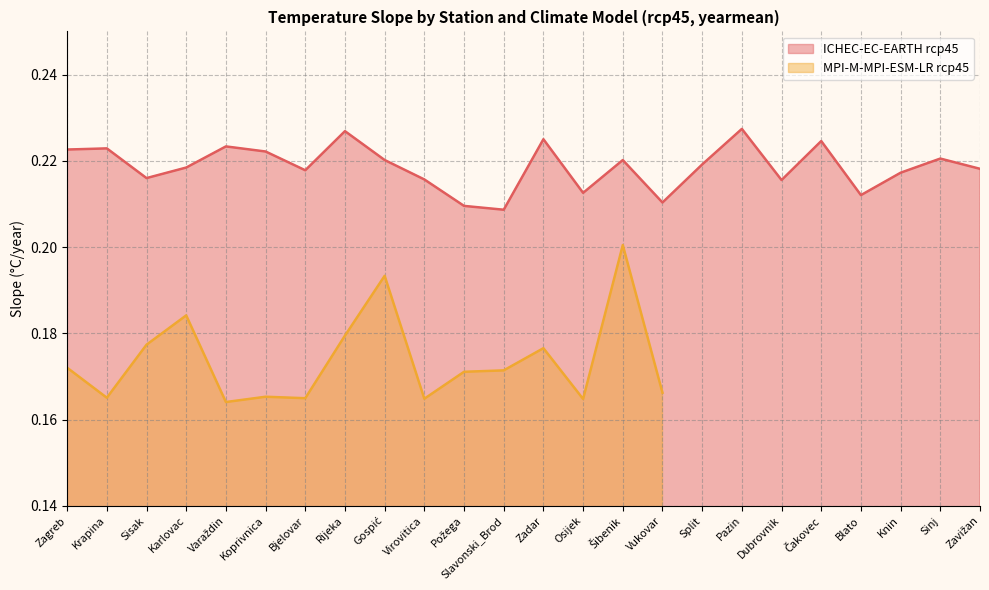

Read the value at Dubrovnik.

0.2